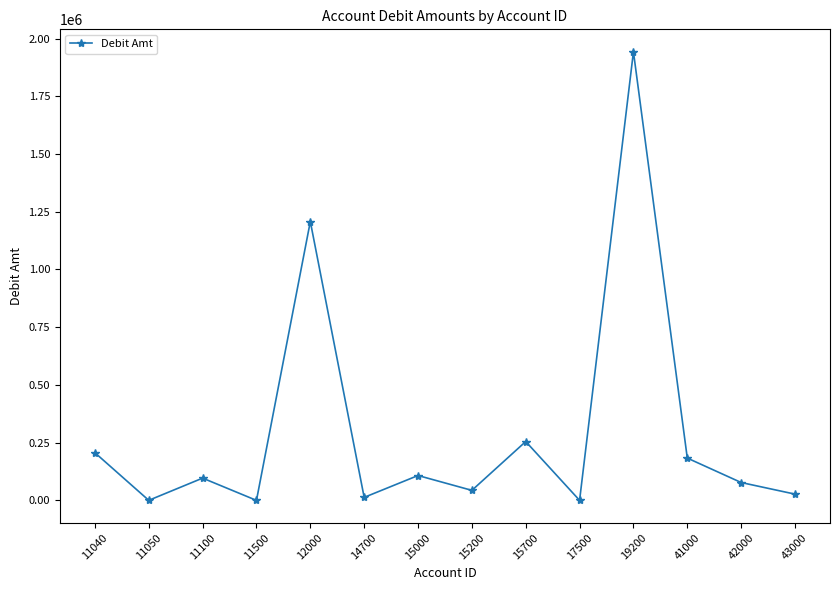

What is the value of the 7th point from the left?

107787.0